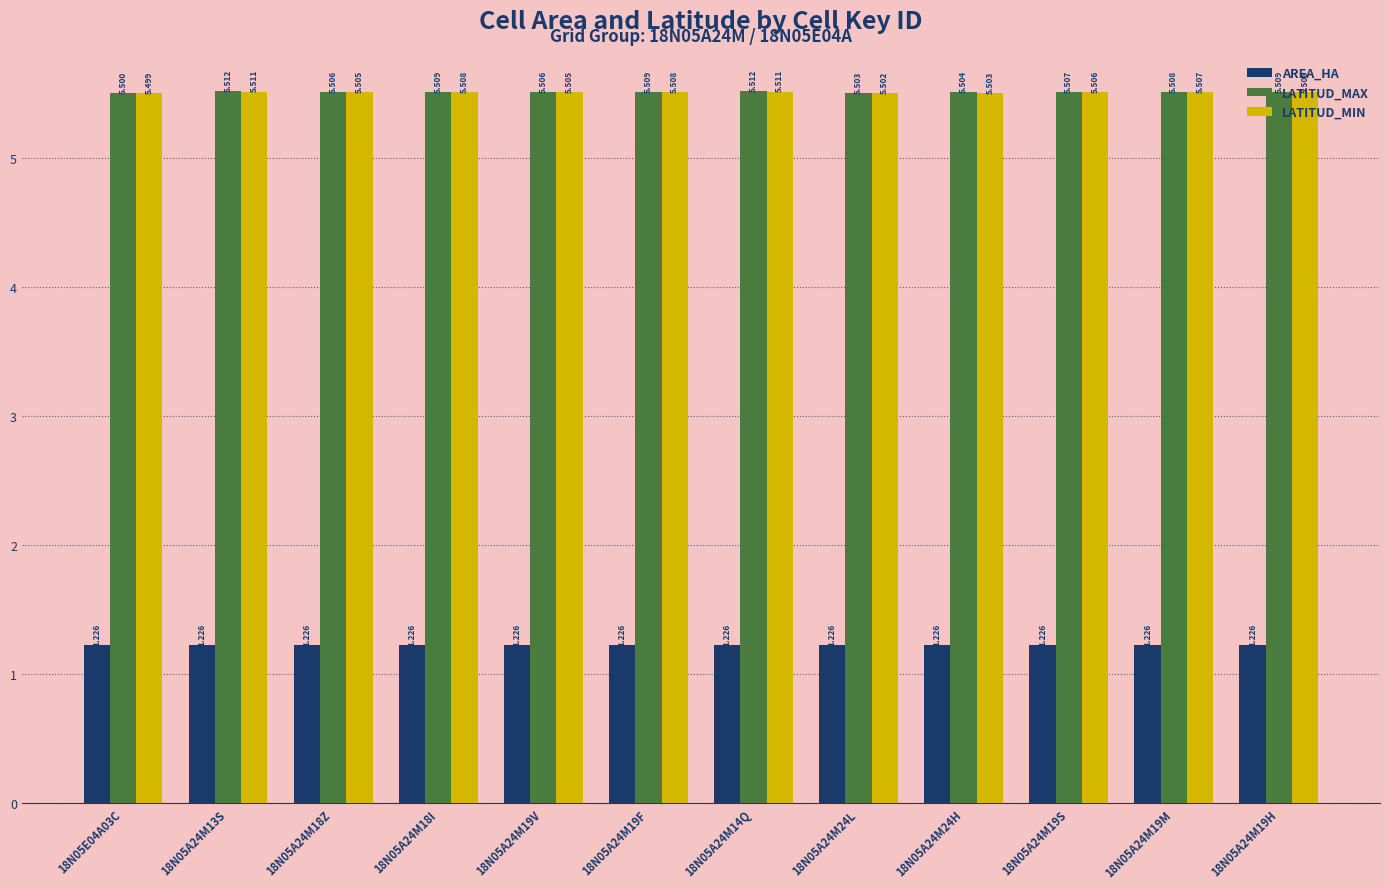

Count the LATITUD_MIN values in the range 5 to 6.

12